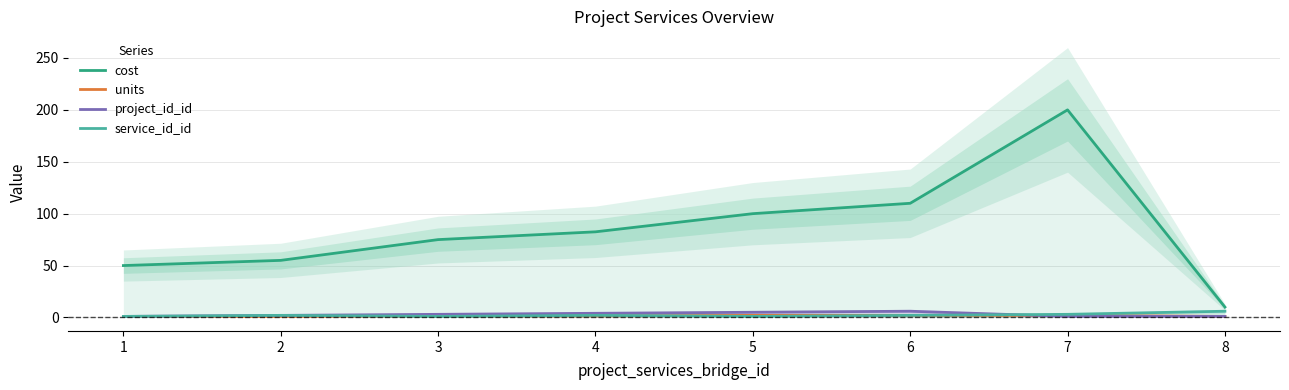

Reading right to left, list all the values displayed in this chart.

cost: 10.0	200.0	110.0	100.0	82.5	75.0	55.0	50.0
units: 1.0	2.0	2.0	2.0	1.5	1.5	1.0	1.0
project_id_id: 1.0	1.0	6.0	5.0	4.0	3.0	2.0	1.0
service_id_id: 6.0	3.0	2.0	1.0	2.0	1.0	2.0	1.0